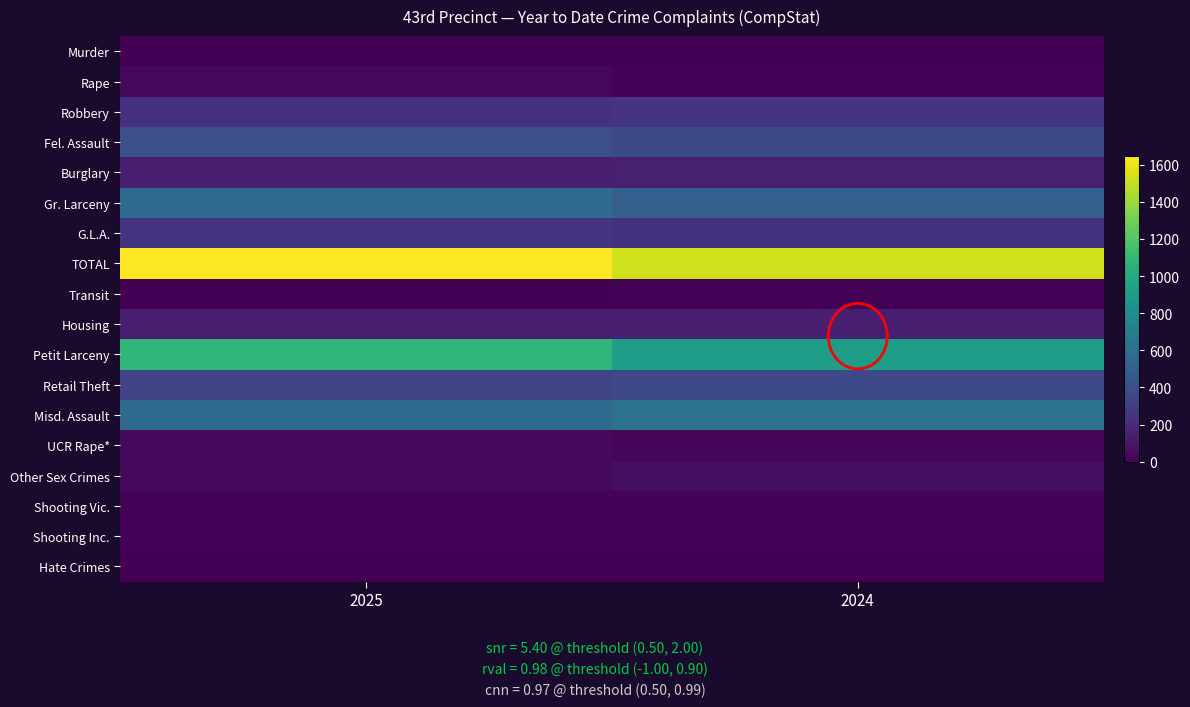

What is the spread (max minus min) of values at 2024?

1524